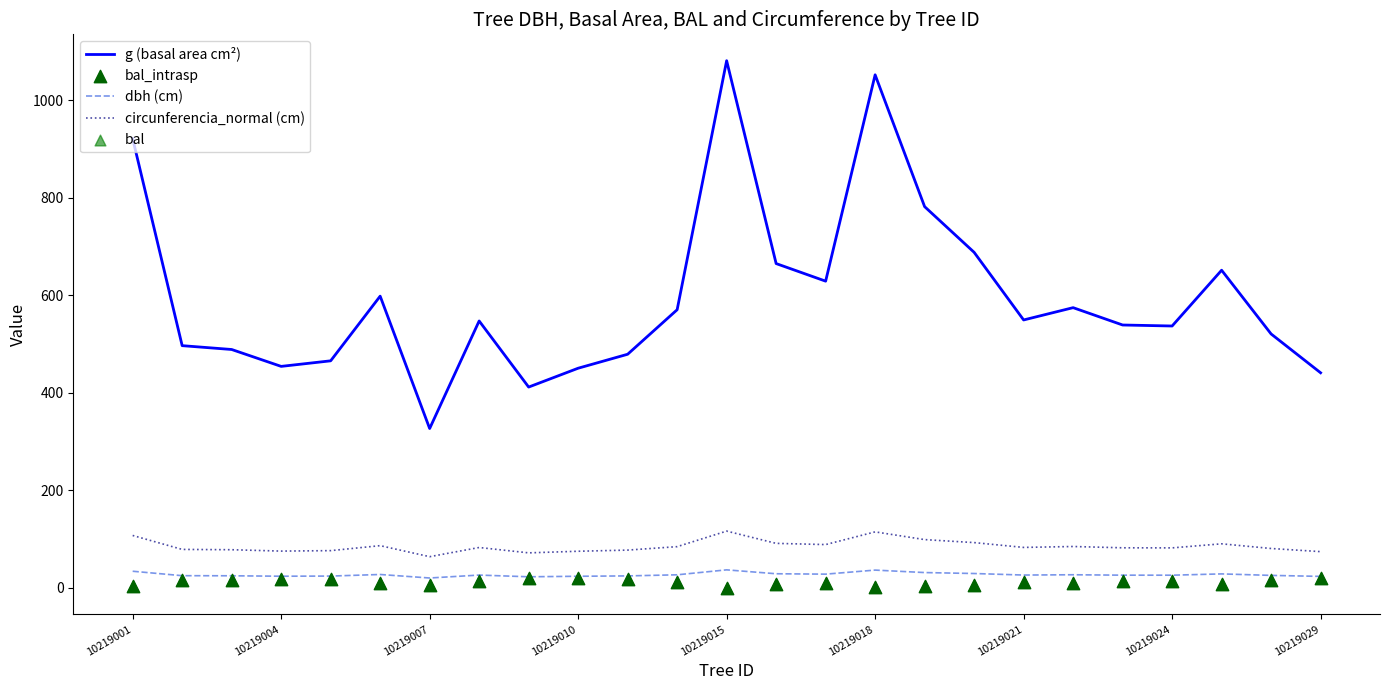

What is the total value across all series at 22?

787.5